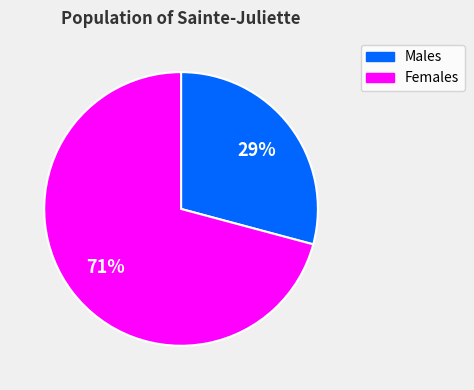

To the nearest percent, what is the average slice percentage?

50%